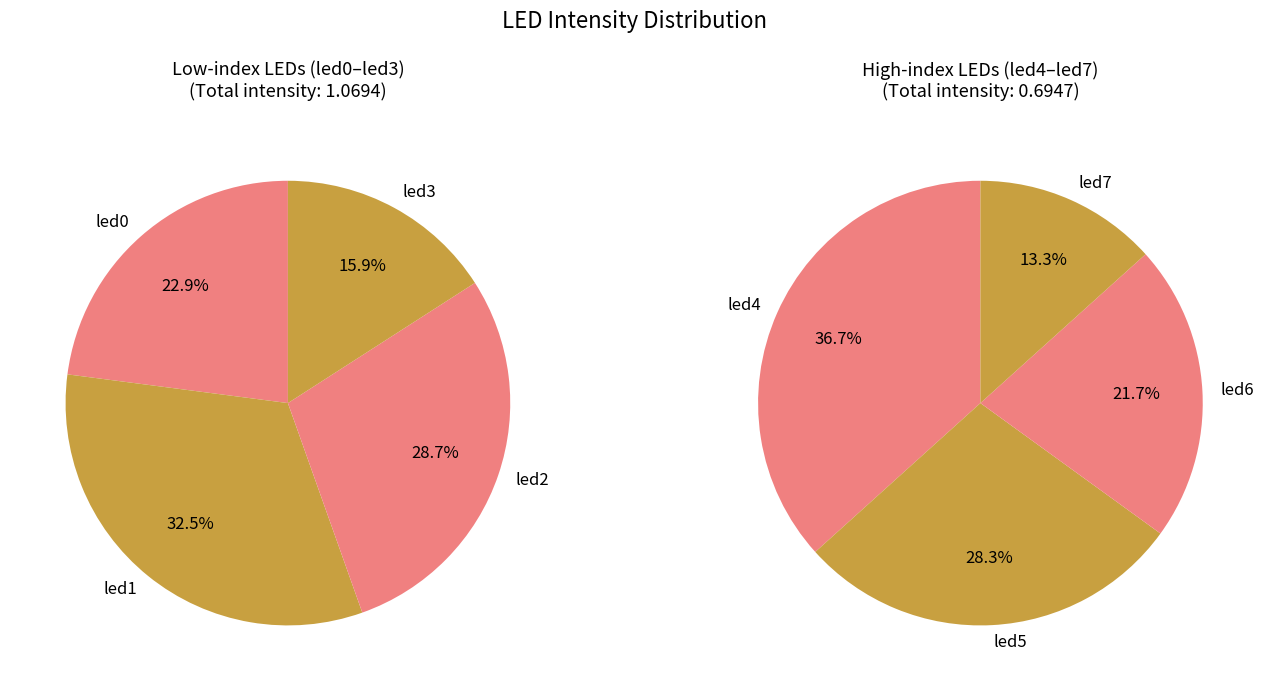

Is there a majority slice in this chart?

No